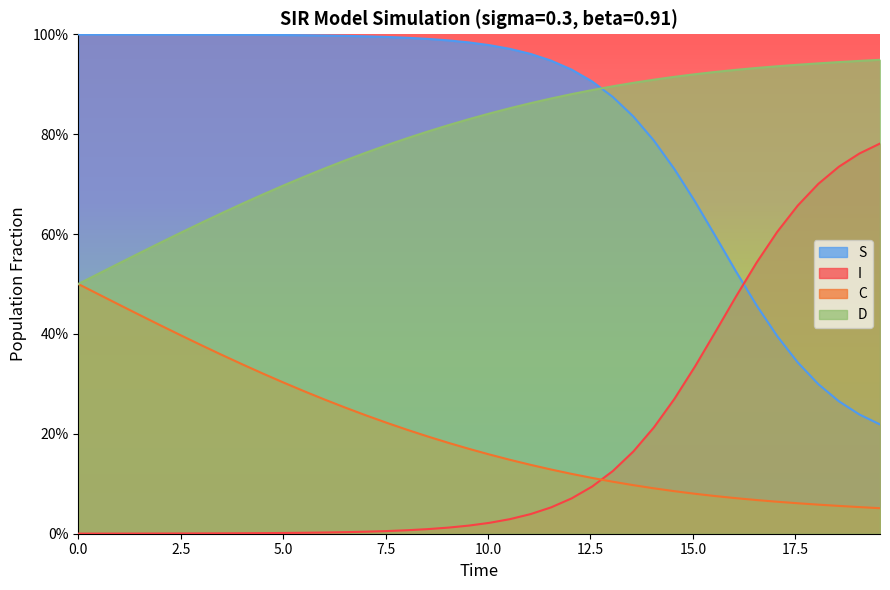

How many intersections are there between S and D?

1